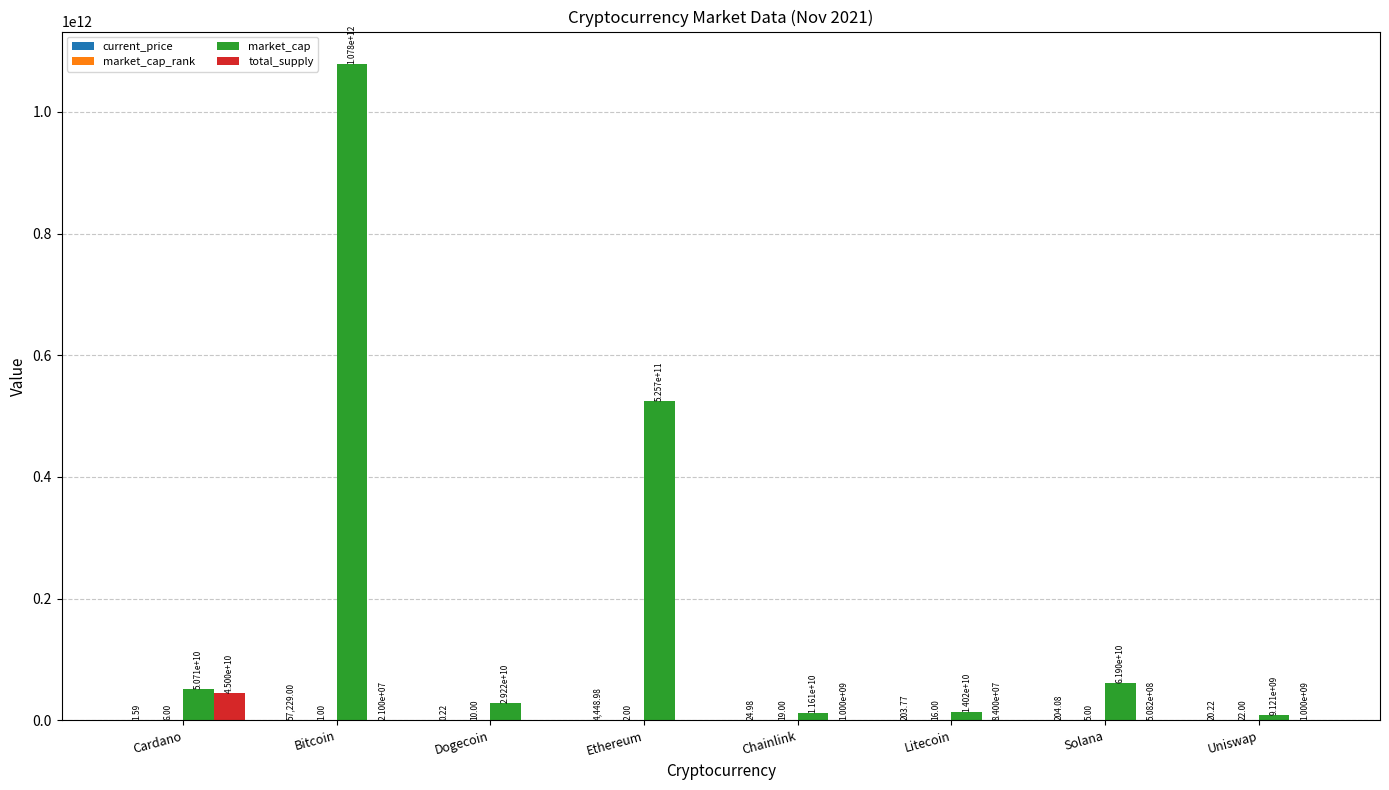

How many positive values does the total_supply series have?

6